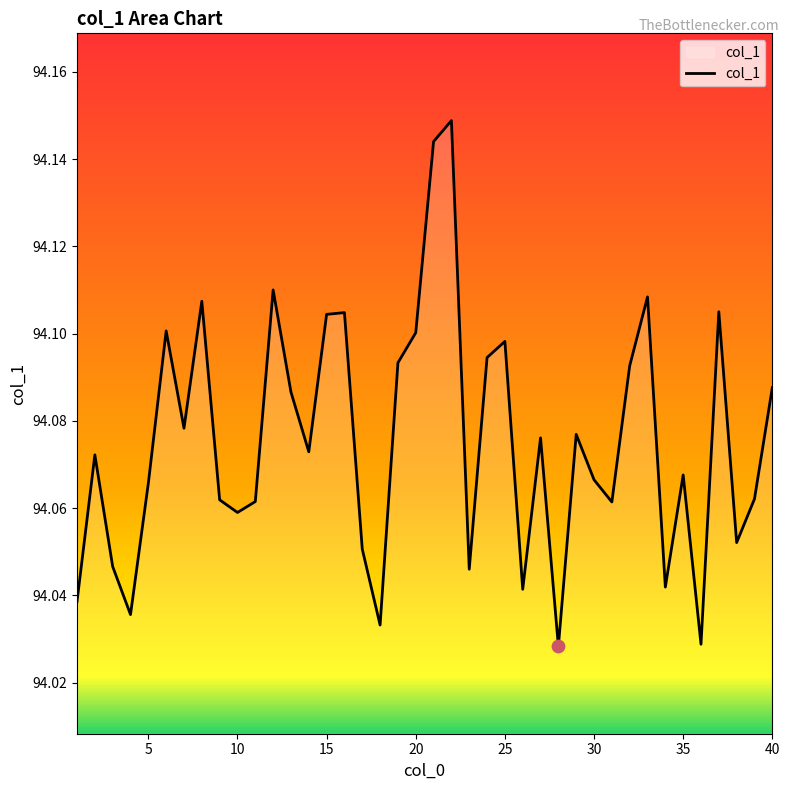

How many lines are shown in the chart?

1